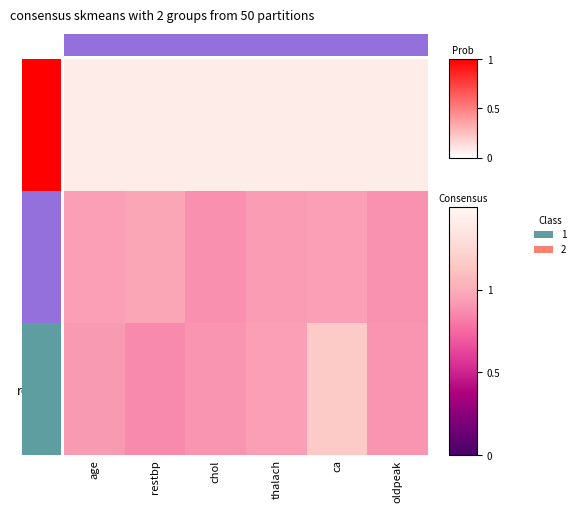

Which category has the lowest value across all series?

restbp